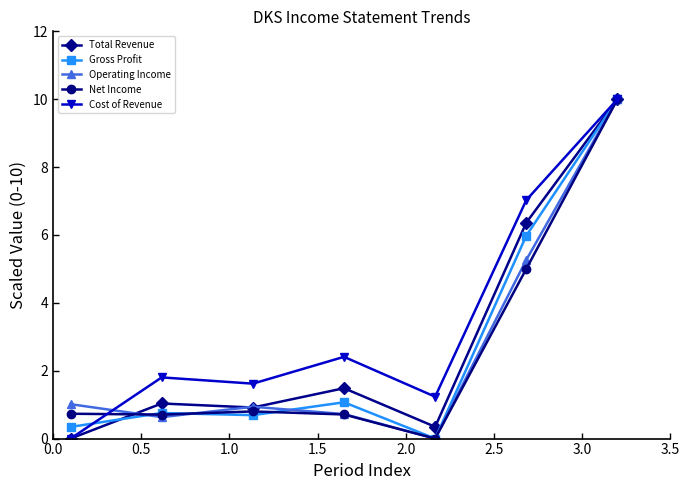

Which series has the largest total across all categories?

Cost of Revenue